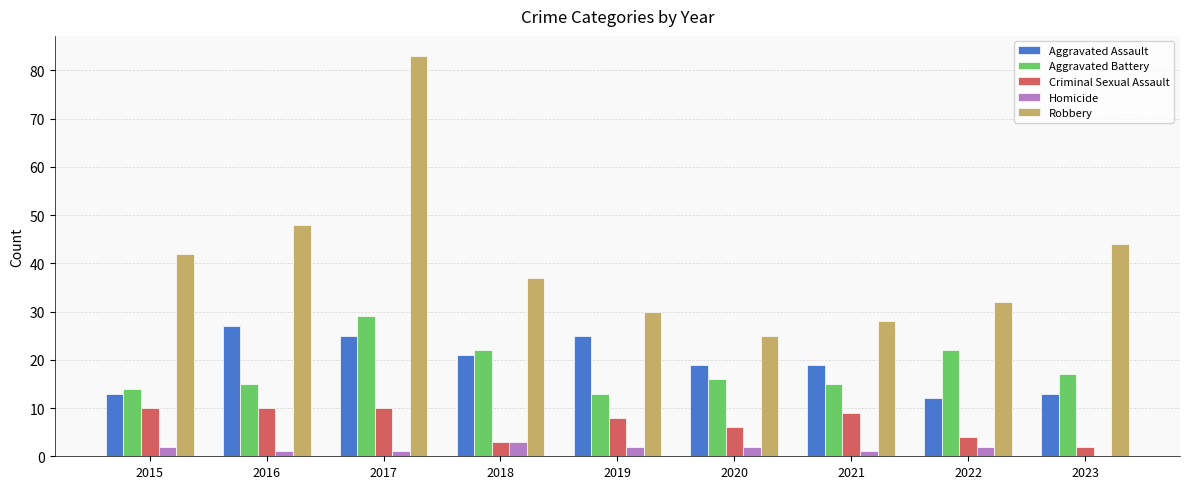

At which category is the sum across all series the highest?

2017